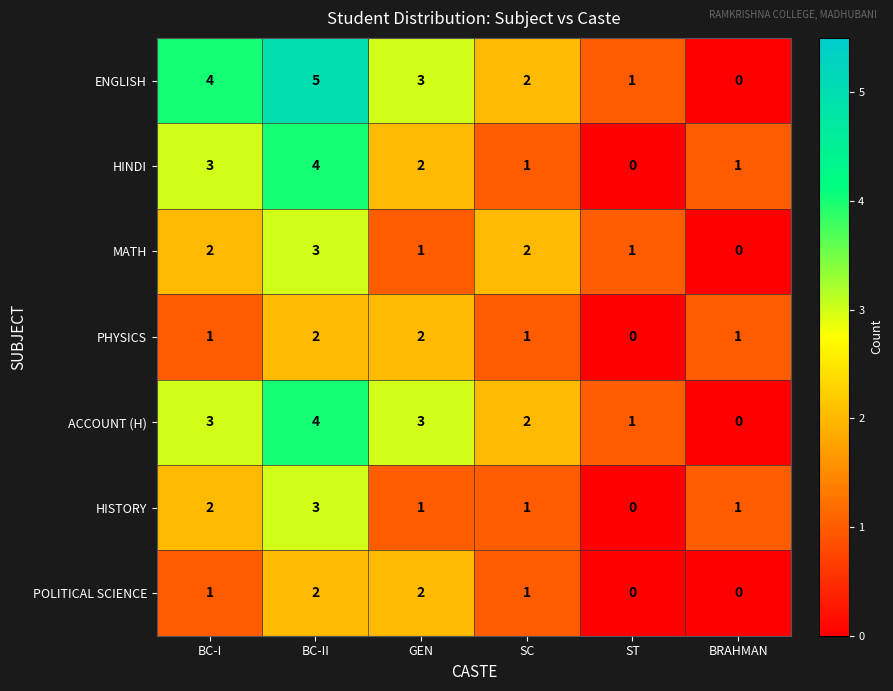

Rank the categories by ENGLISH value from highest to lowest.

BC-II, BC-I, GEN, SC, ST, BRAHMAN